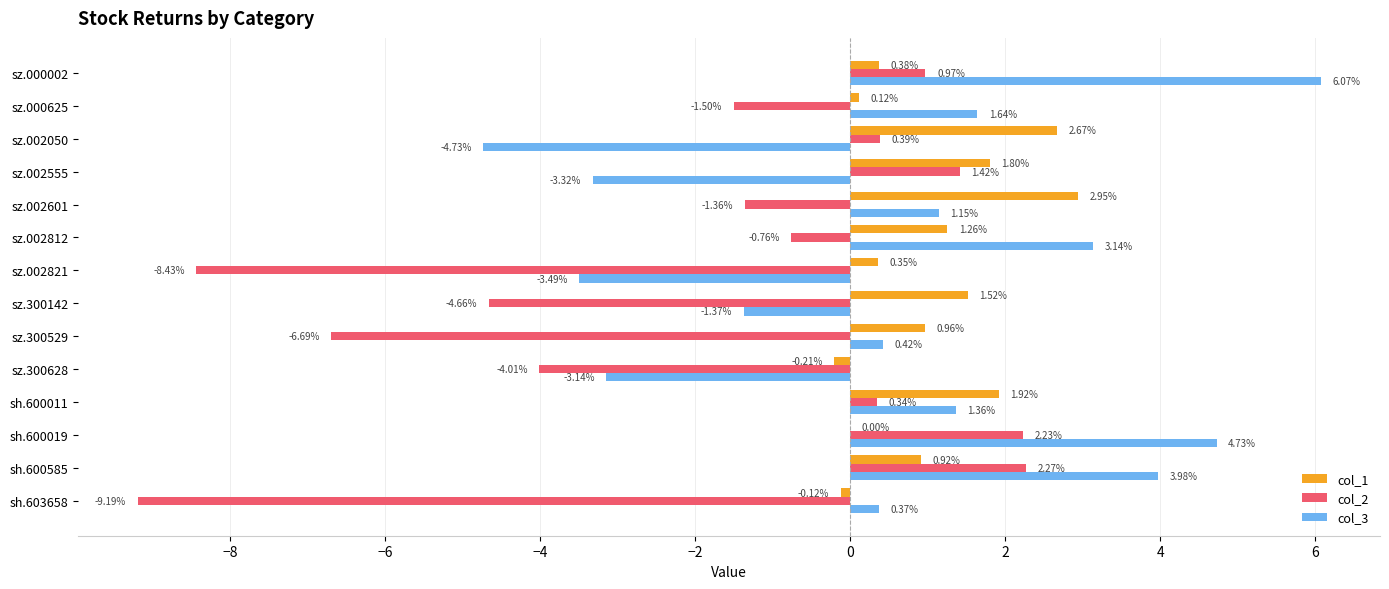

At which category is the sum across all series the highest?

sz.000002